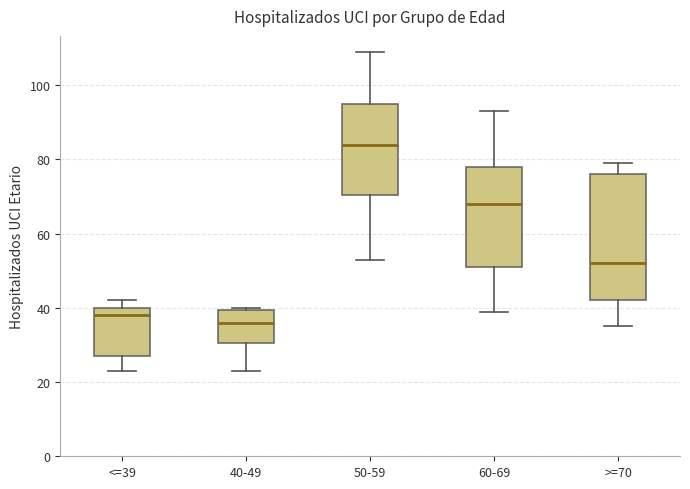

Which box is the tallest, from its lower edge to its upper edge?

>=70